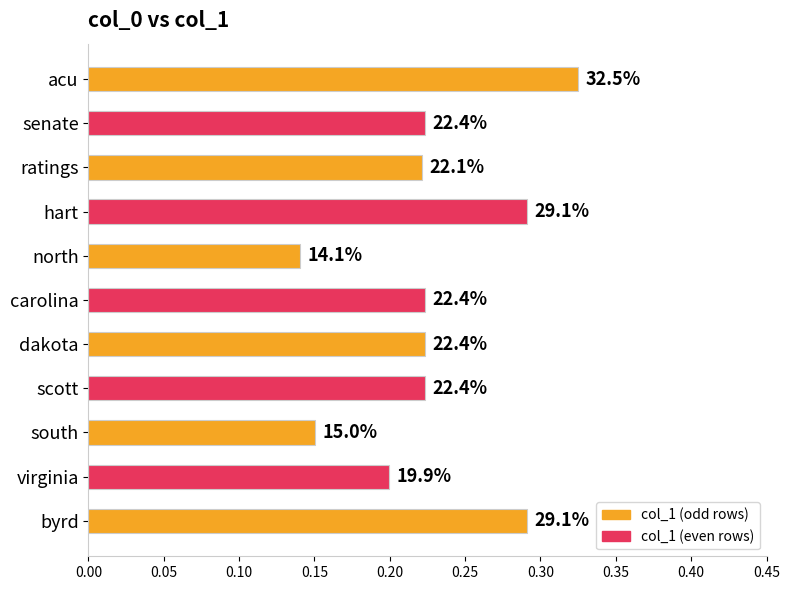

Does the chart contain stacked bars?

No